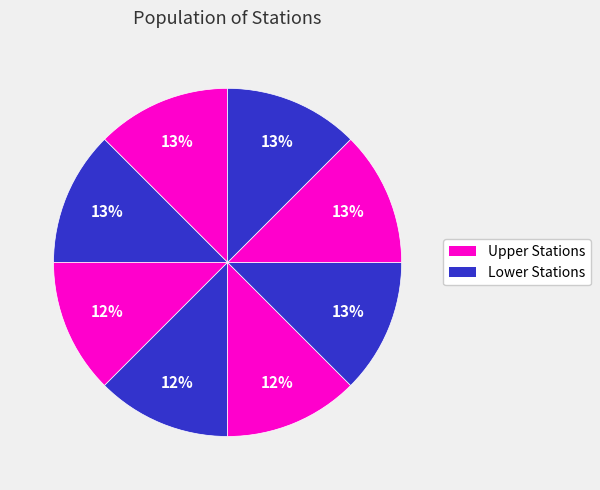

How many segments does this pie chart have?

8